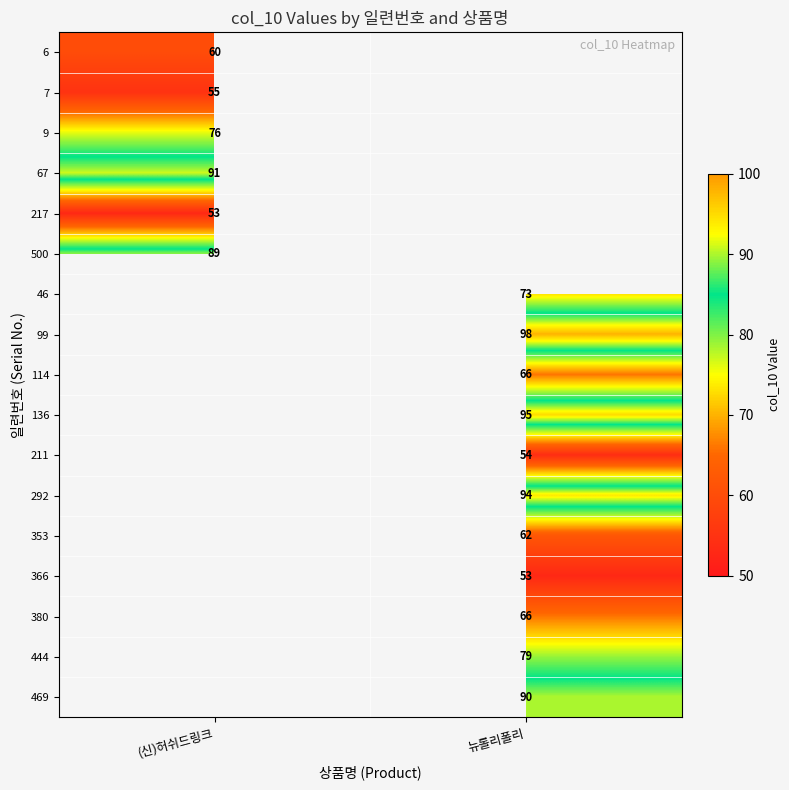

True or false: 7 has a value of 20 at (신)허쉬드링크.

False